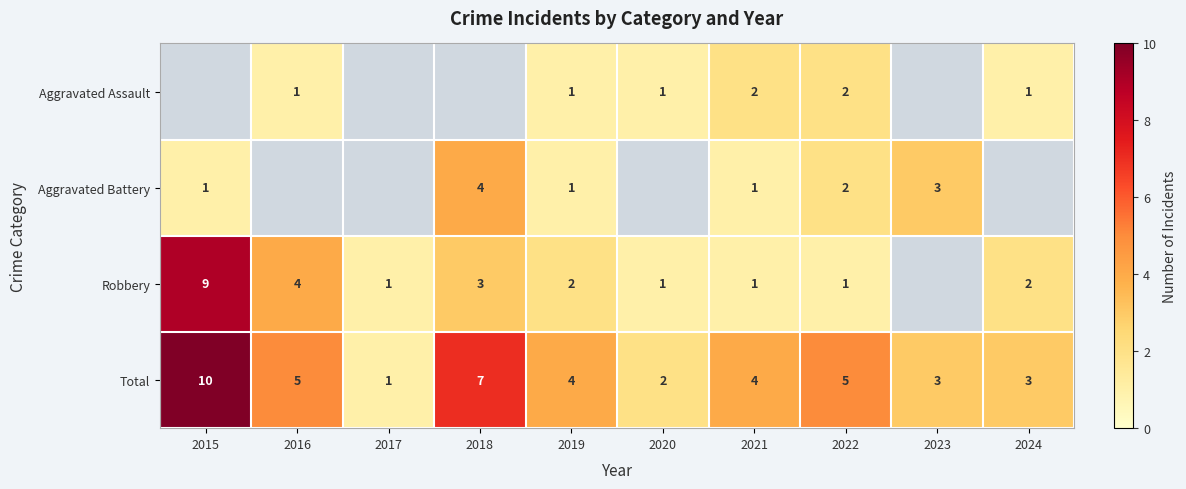

Is it true that Total equals 1 at 2017?

True